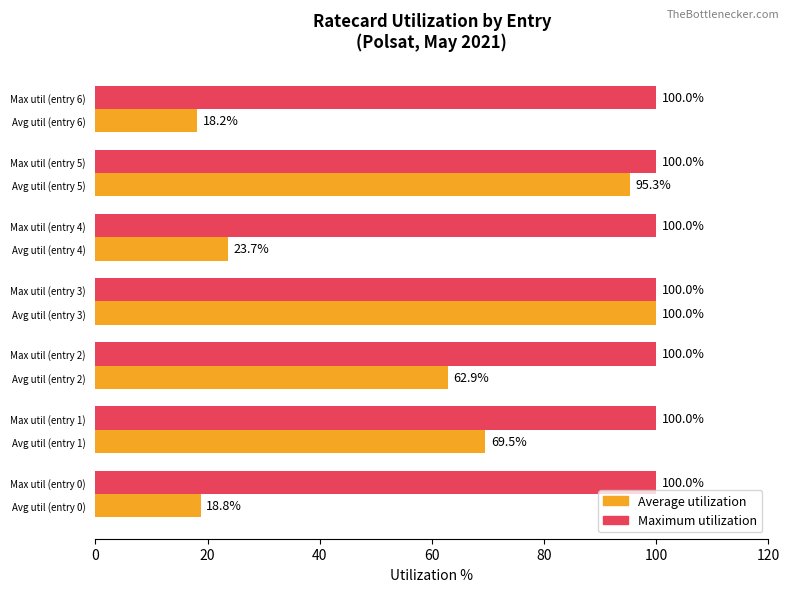

What is the spread (max minus min) of values at Avg util (entry 4)?

76.3